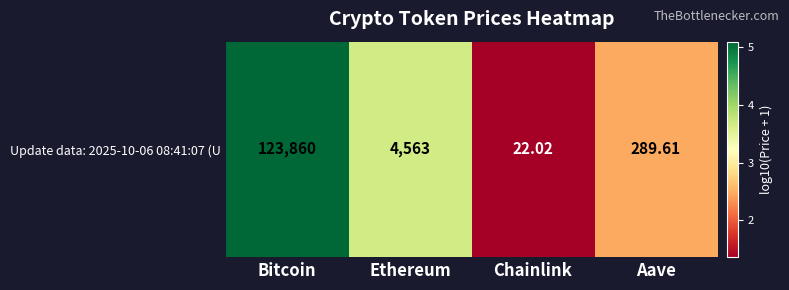

Is it true that the value at Chainlink is 2.4?

False